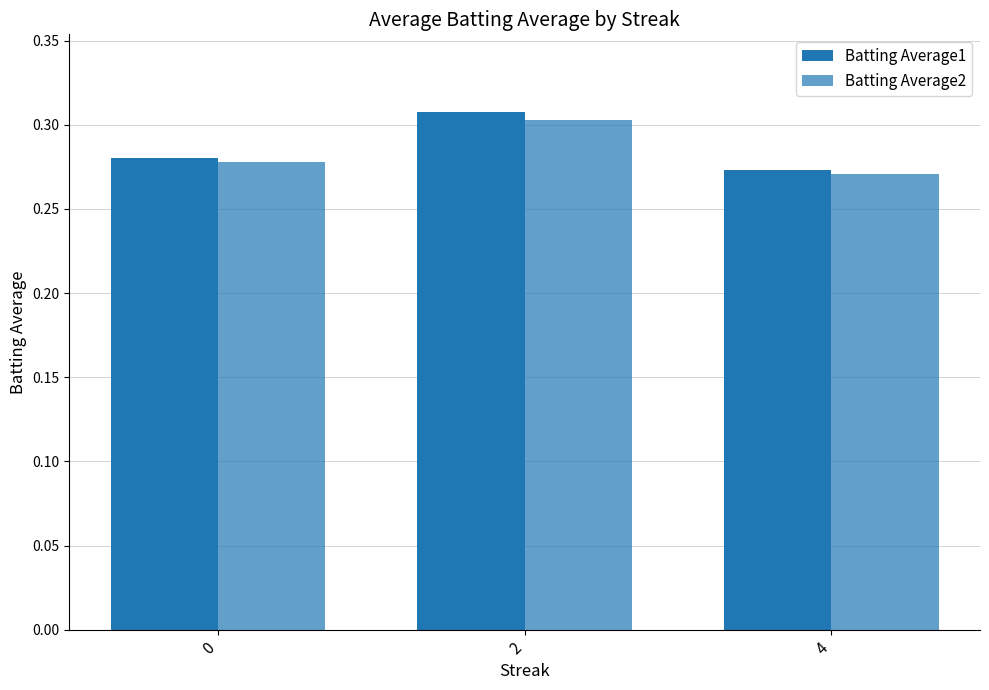

Is it true that Batting Average1 equals 0.3 at 4?

True